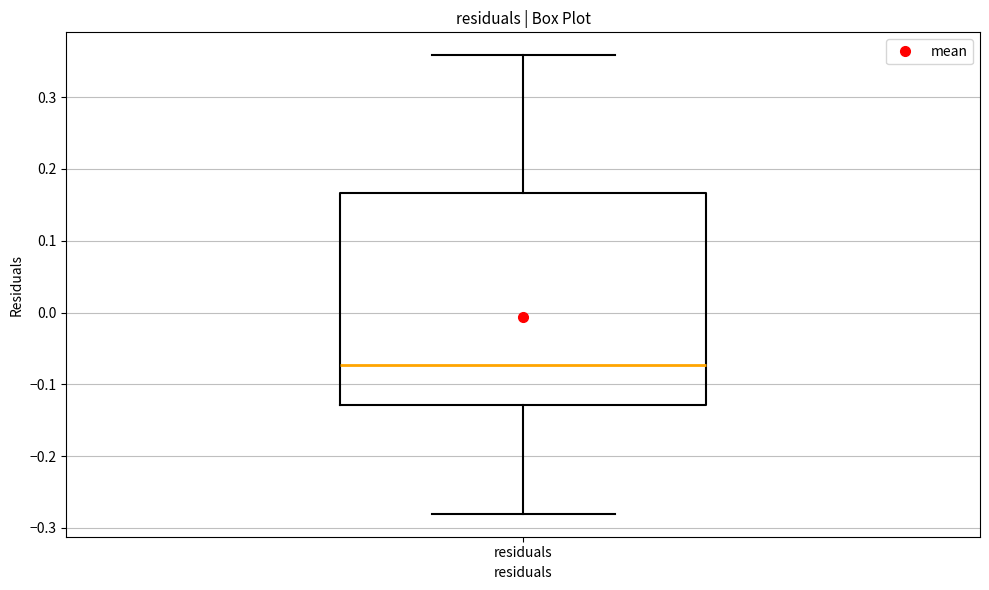

Where does the lower whisker of the box for residuals end on the y-axis? The values are not printed on the chart, so give them approximately, as read against the axis.

-0.28